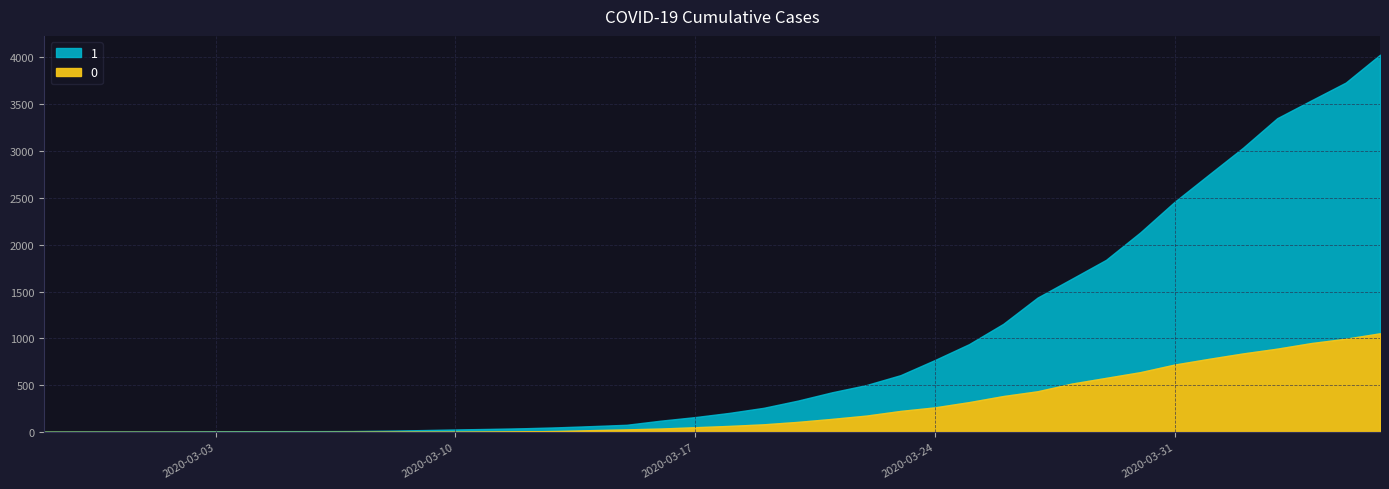

What is the total value across all series at 2020-03-09?

22